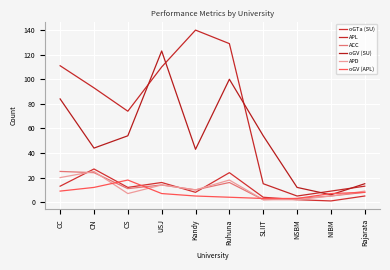

What is the label of the 5th point from the left?

Kandy